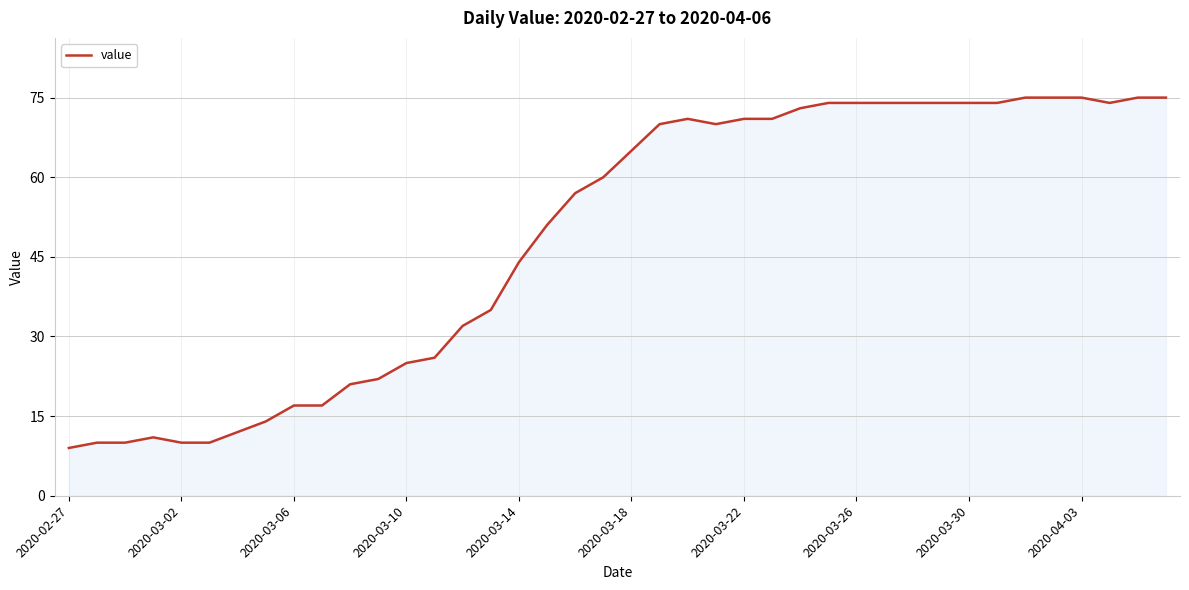

How many values are below 65?

20